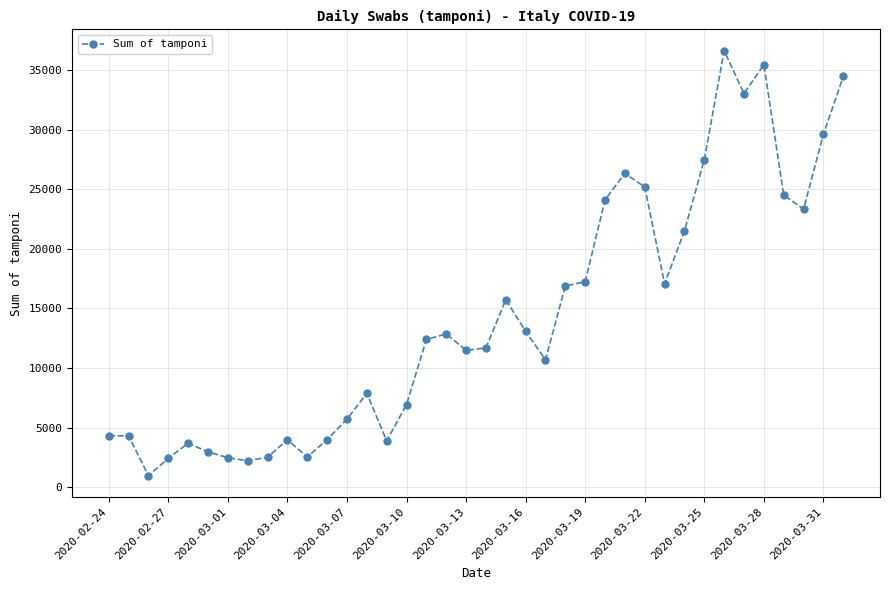

True or false: the data has more than 1 interior local peaks.

True